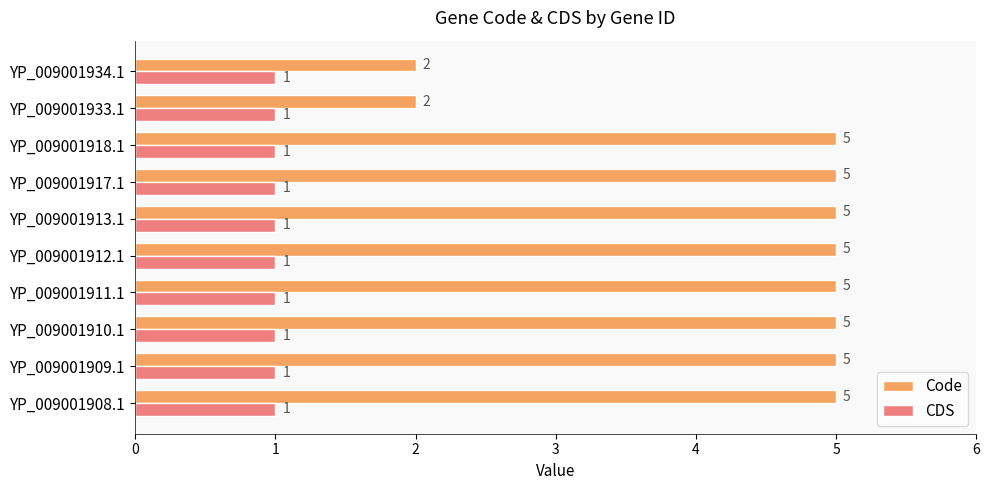

How many data points does each series have?

10